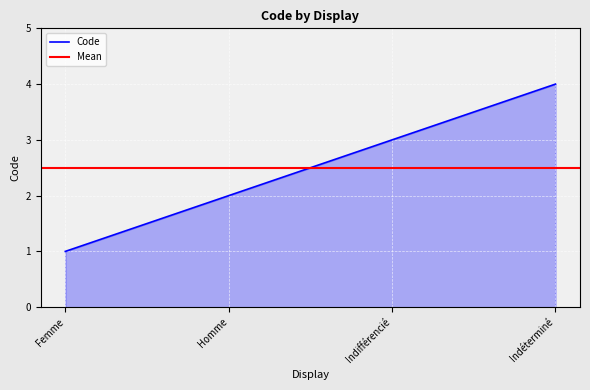

The value at Homme is 1. True or false?

False